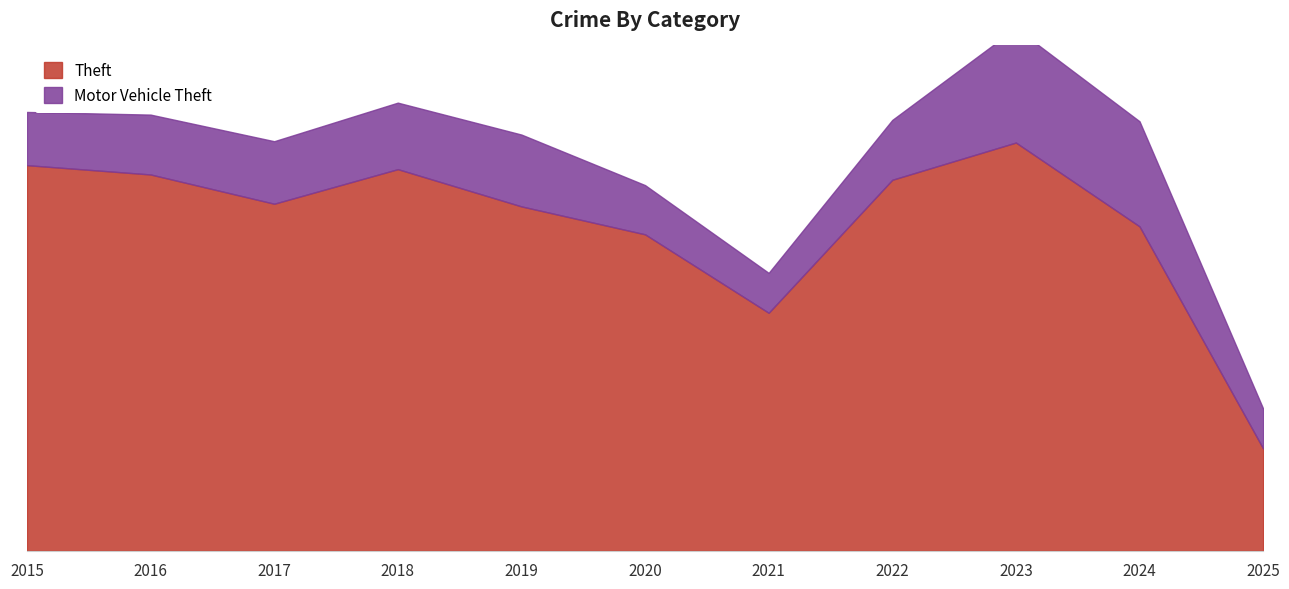

How many values are below 261?

5